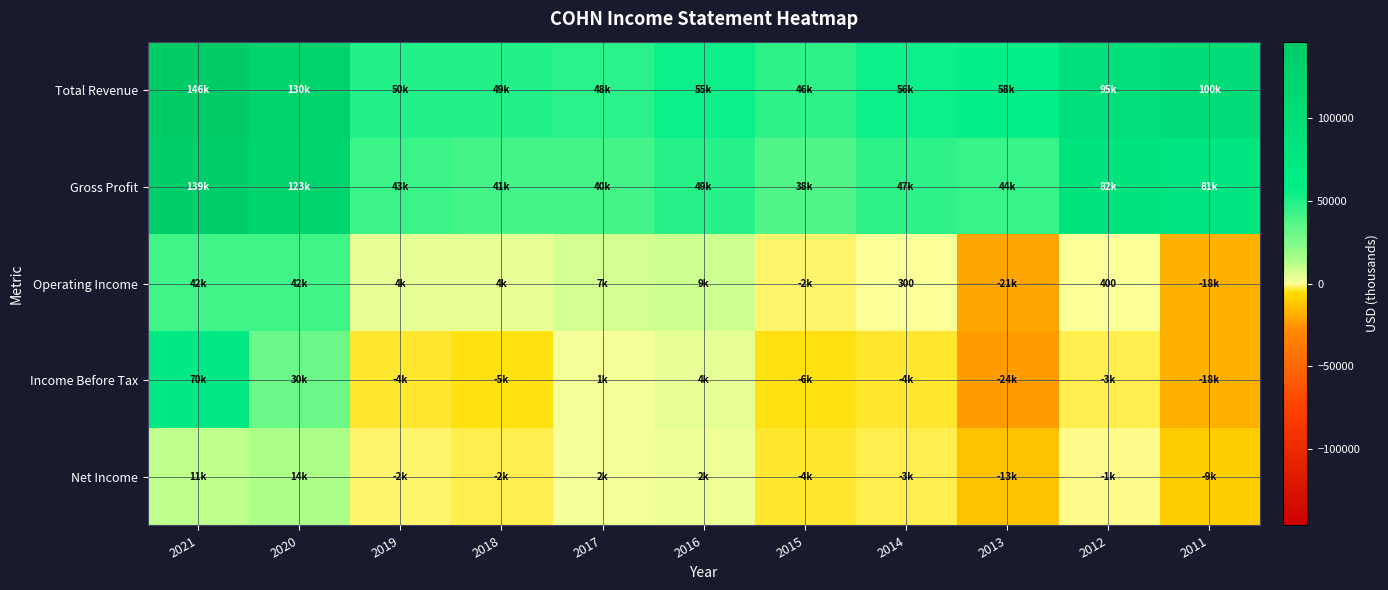

What is the sum of all Total Revenue values?

833400